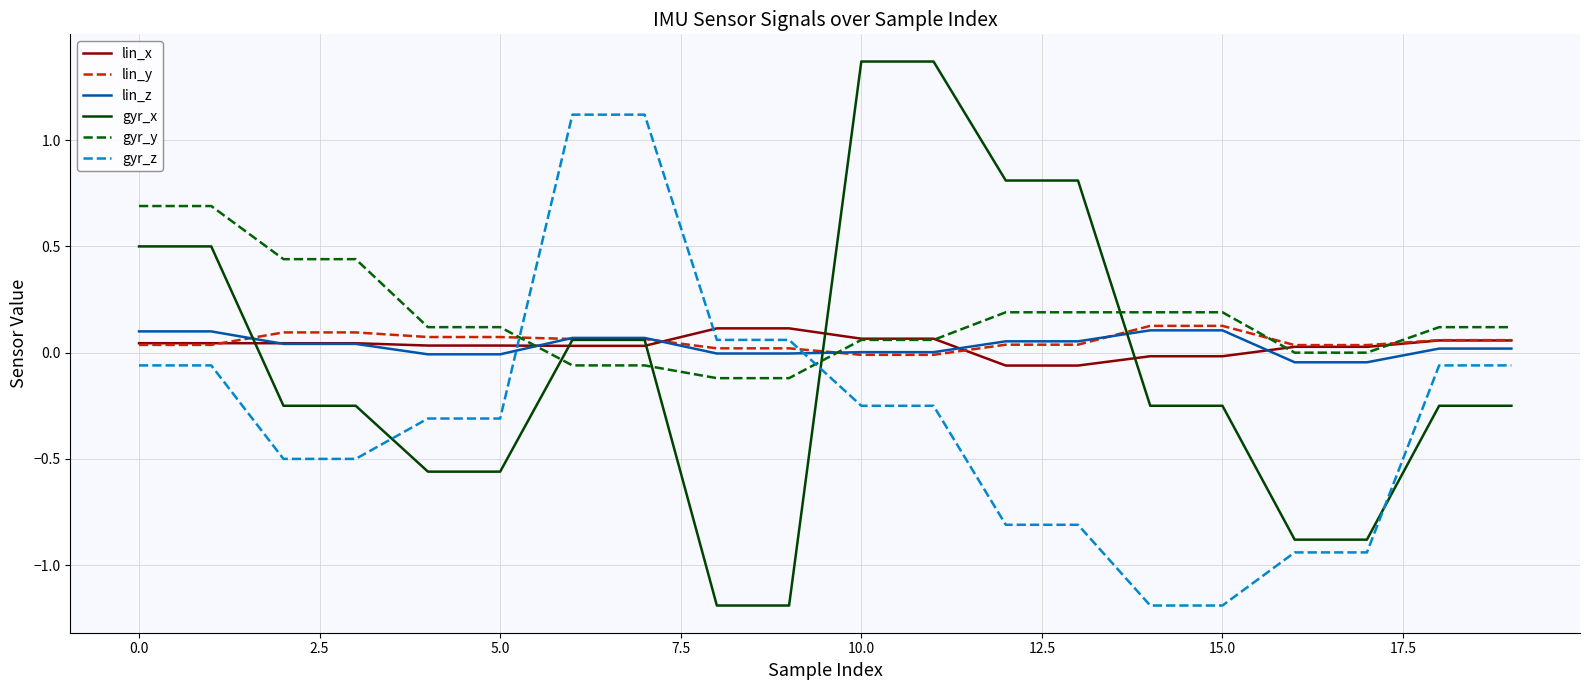

Which series has the widest spread of values?

gyr_x